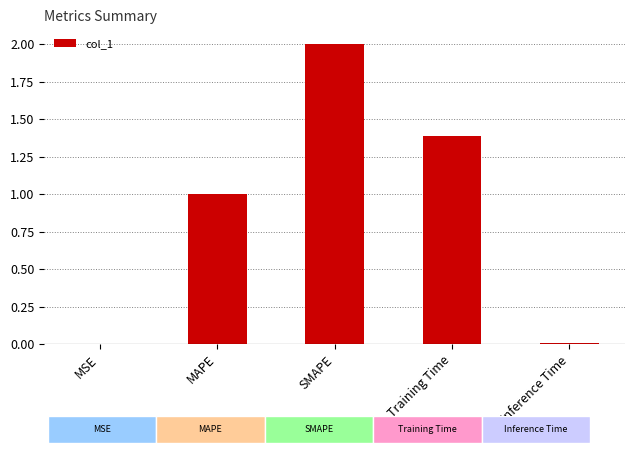

The chart shows a value of 1.4 at Training Time. True or false?

True